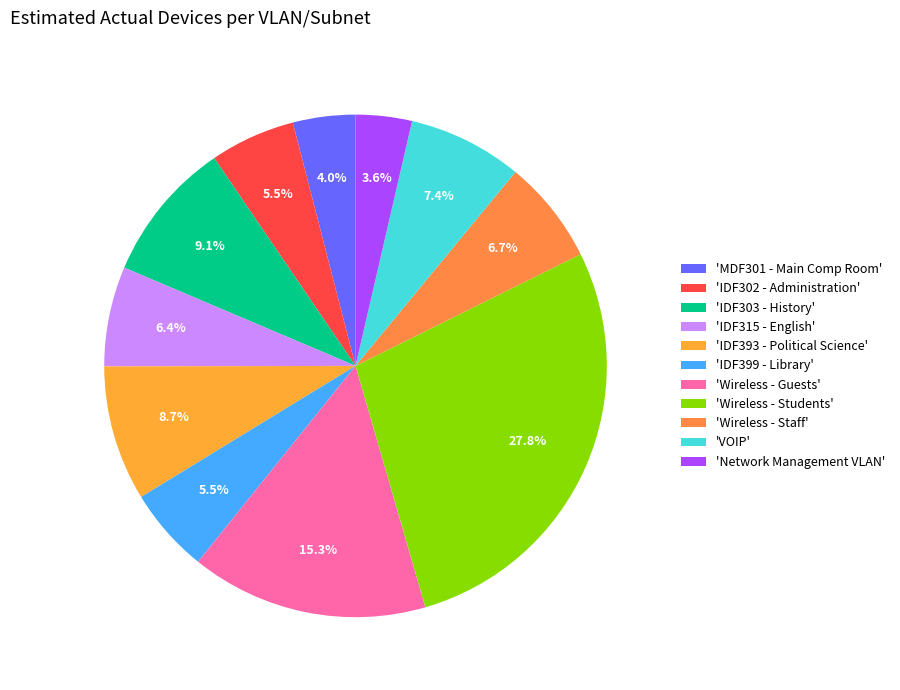

Count the number of slices in the pie.

11